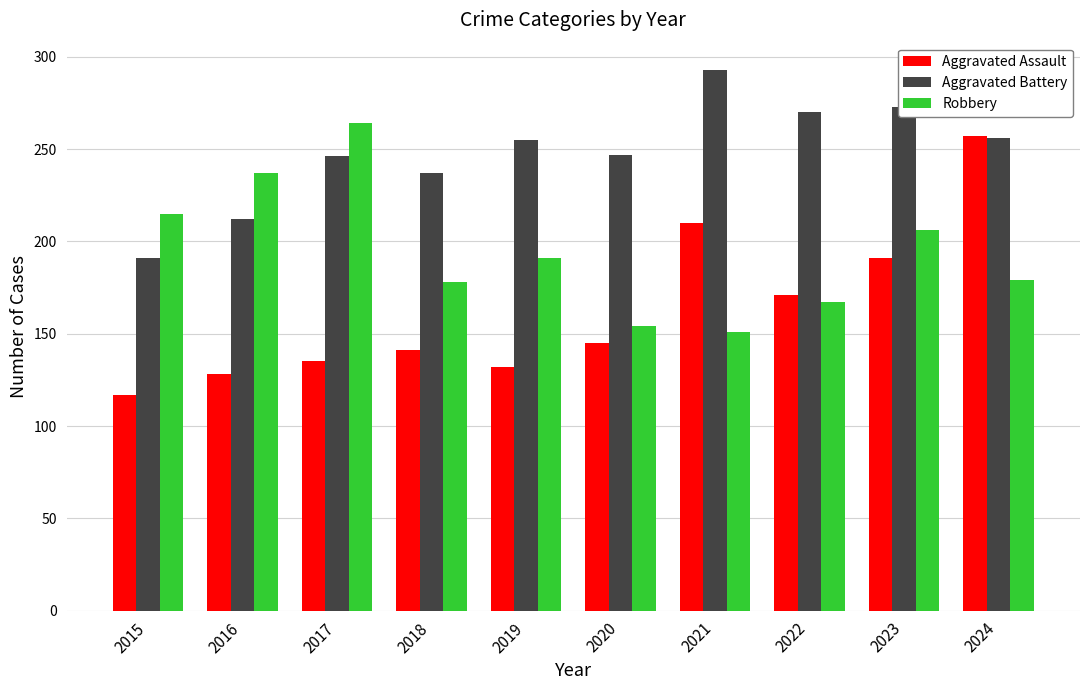

What value does the Aggravated Assault series have at 2022, to the nearest 50?

150